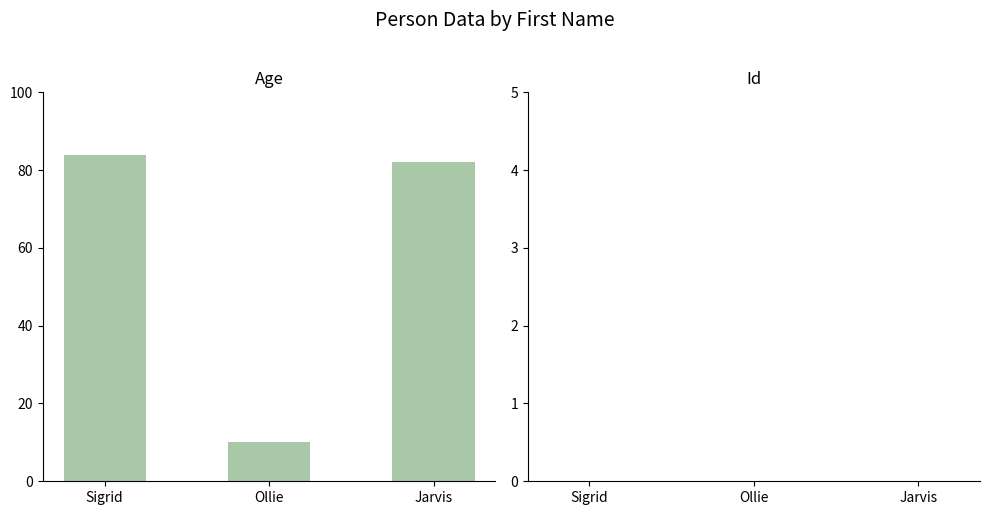

What is the label of the 3rd bar from the left?

Jarvis